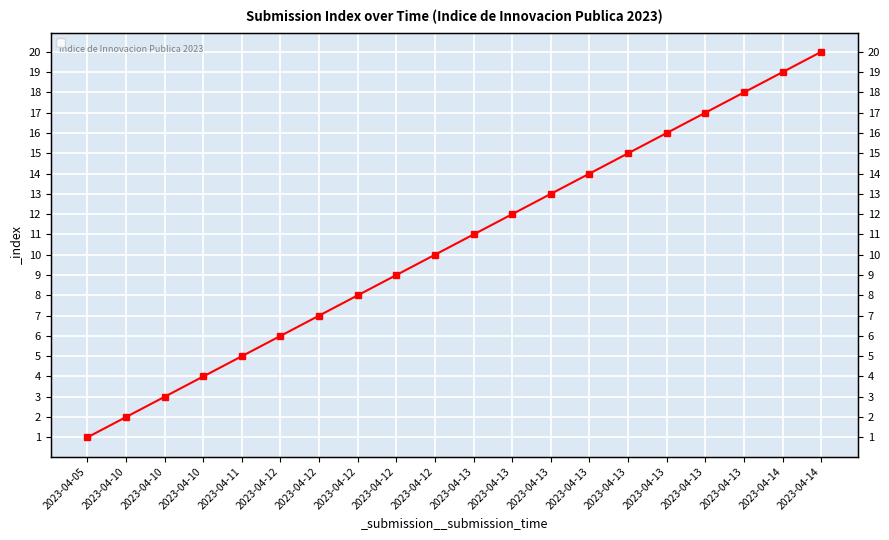

What is the smallest value displayed?

1